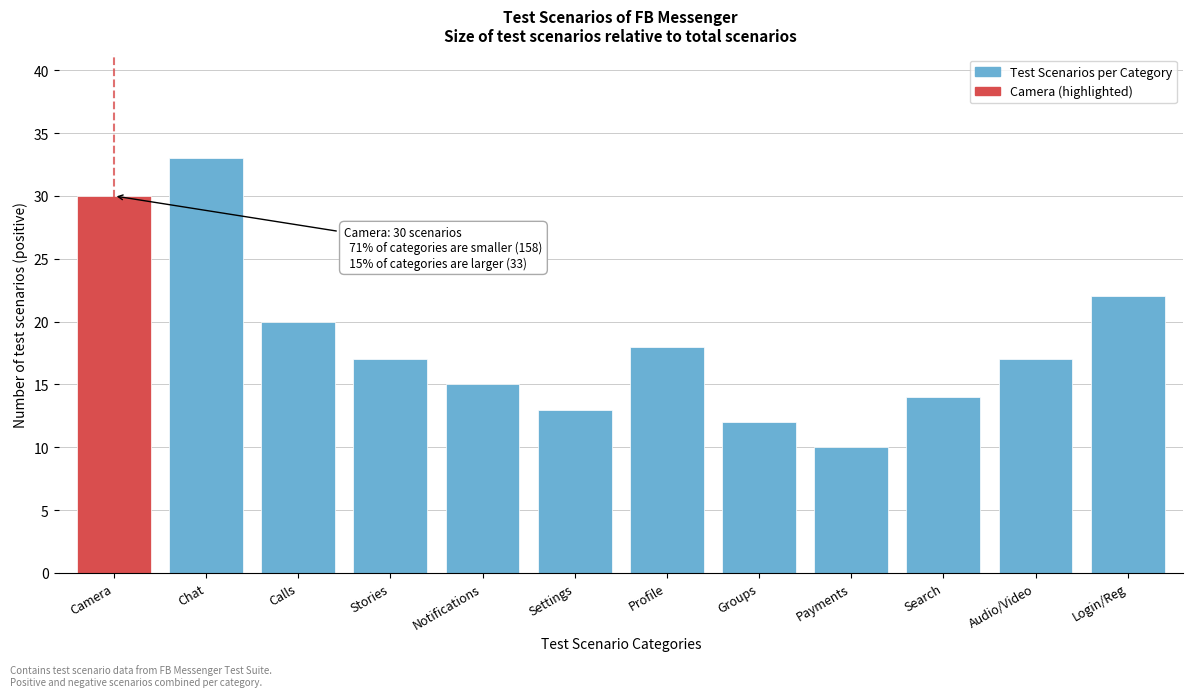

Reading left to right, list all the values displayed in this chart.

30	33	20	17	15	13	18	12	10	14	17	22